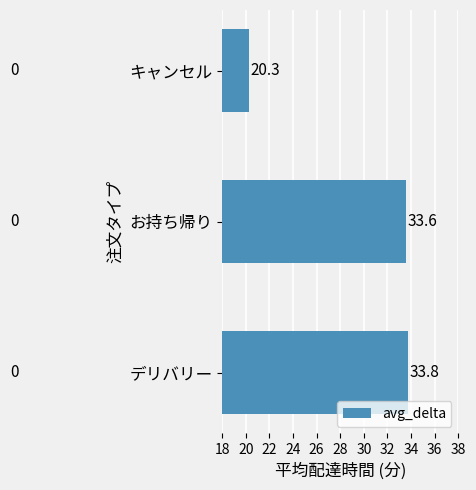

Are the bars grouped side by side (vs. stacked)?

No